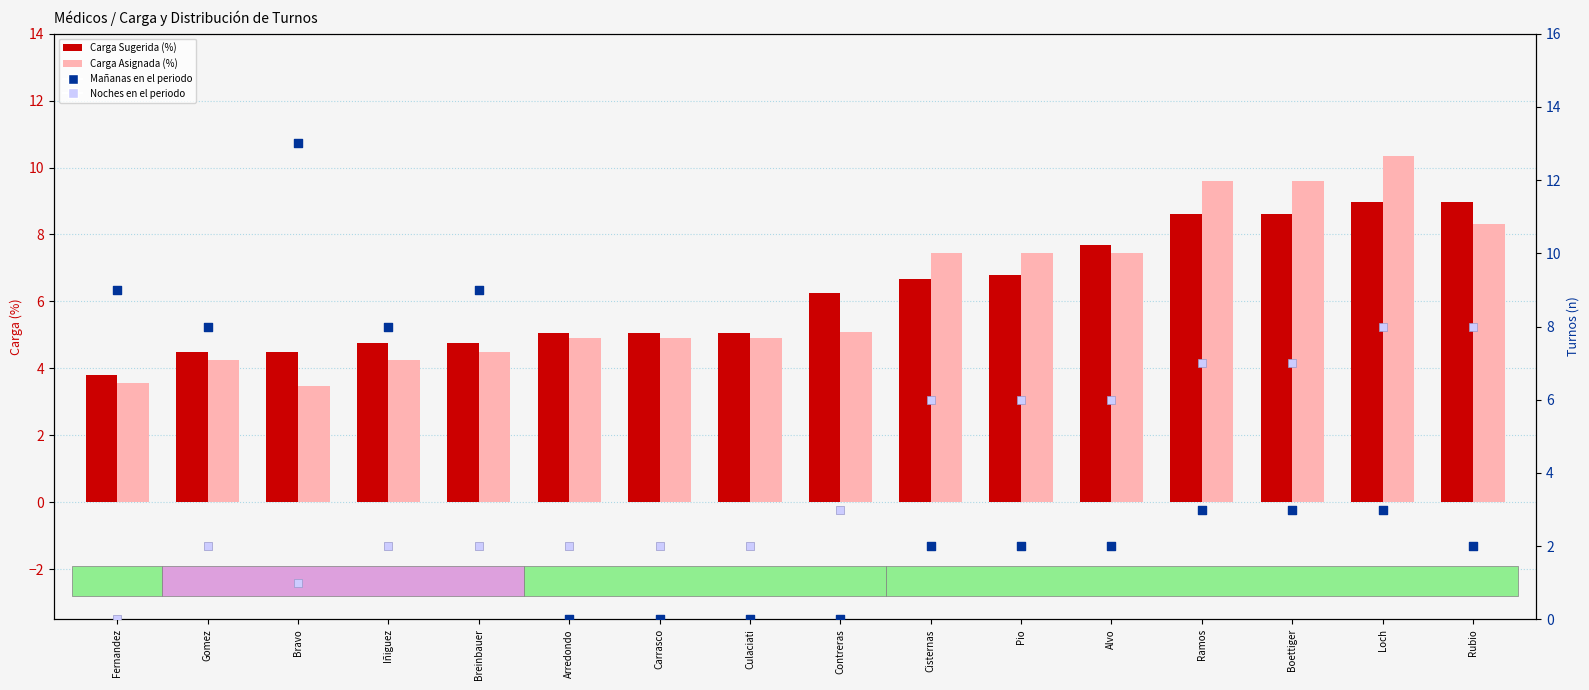

At how many categories does at least one series exceed 8?

7